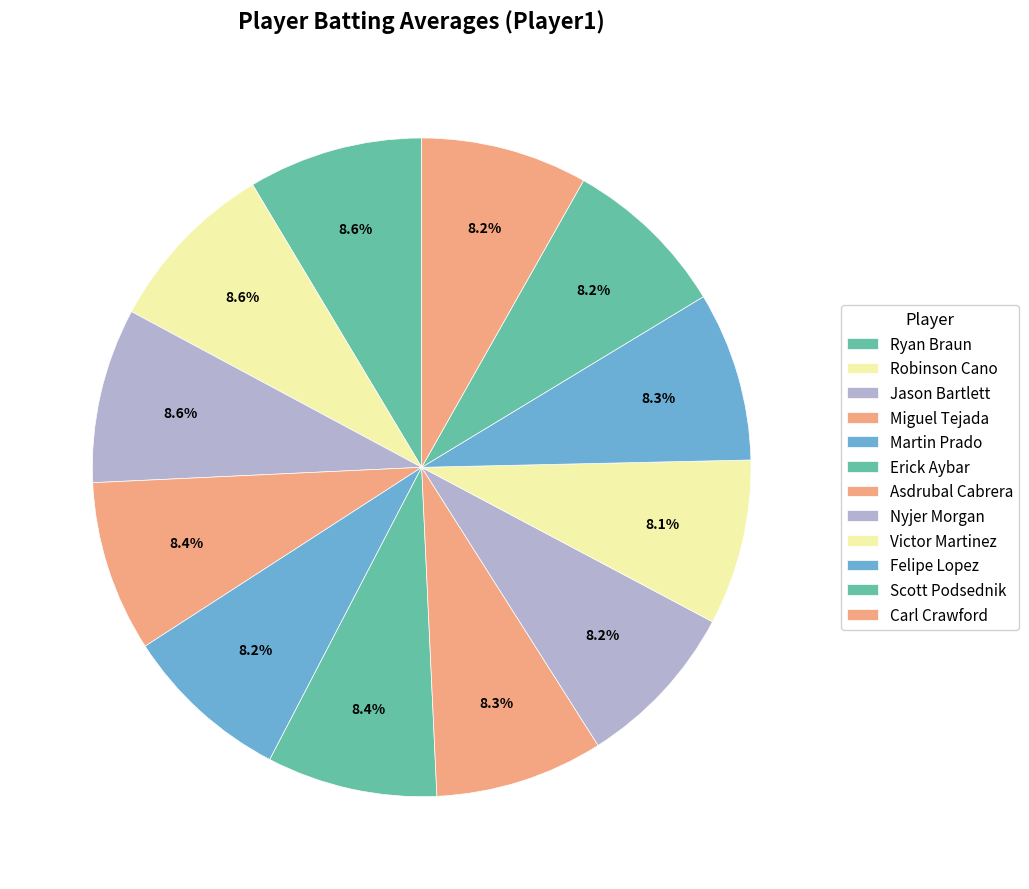

Is there a majority slice in this chart?

No